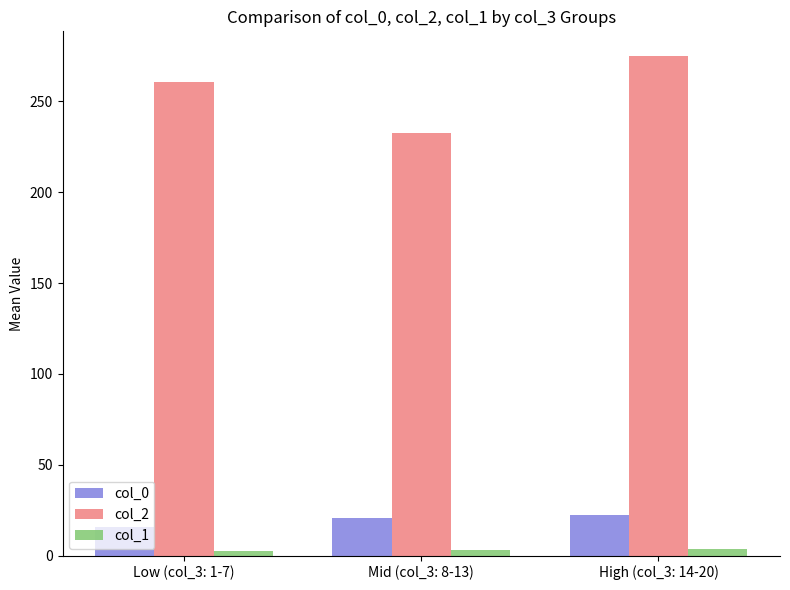

At which category is the sum across all series the highest?

High (col_3: 14-20)